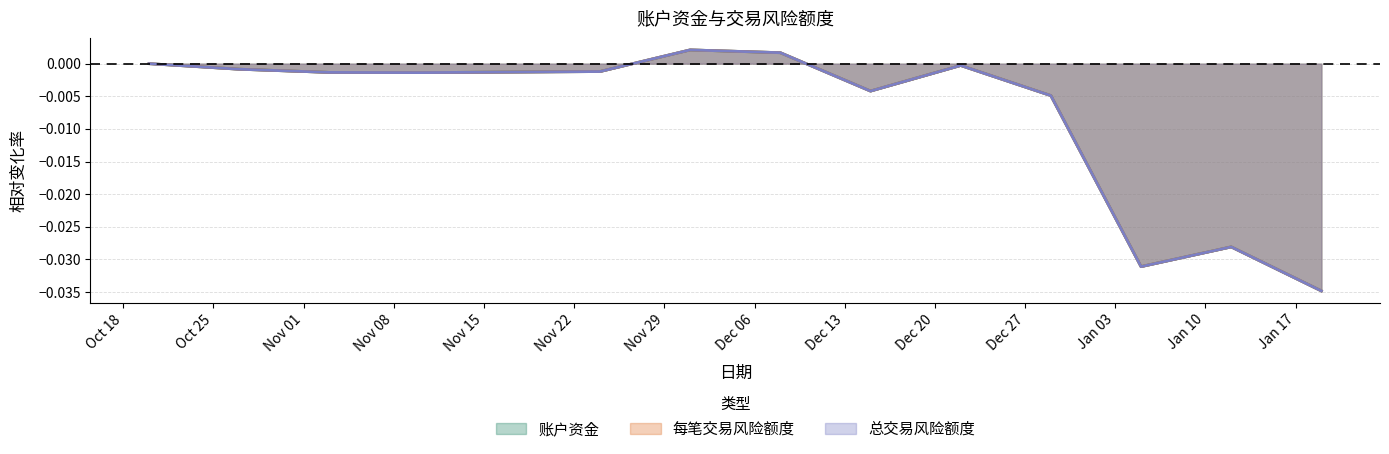

What is the label of the 6th point from the right?

2021-12-15